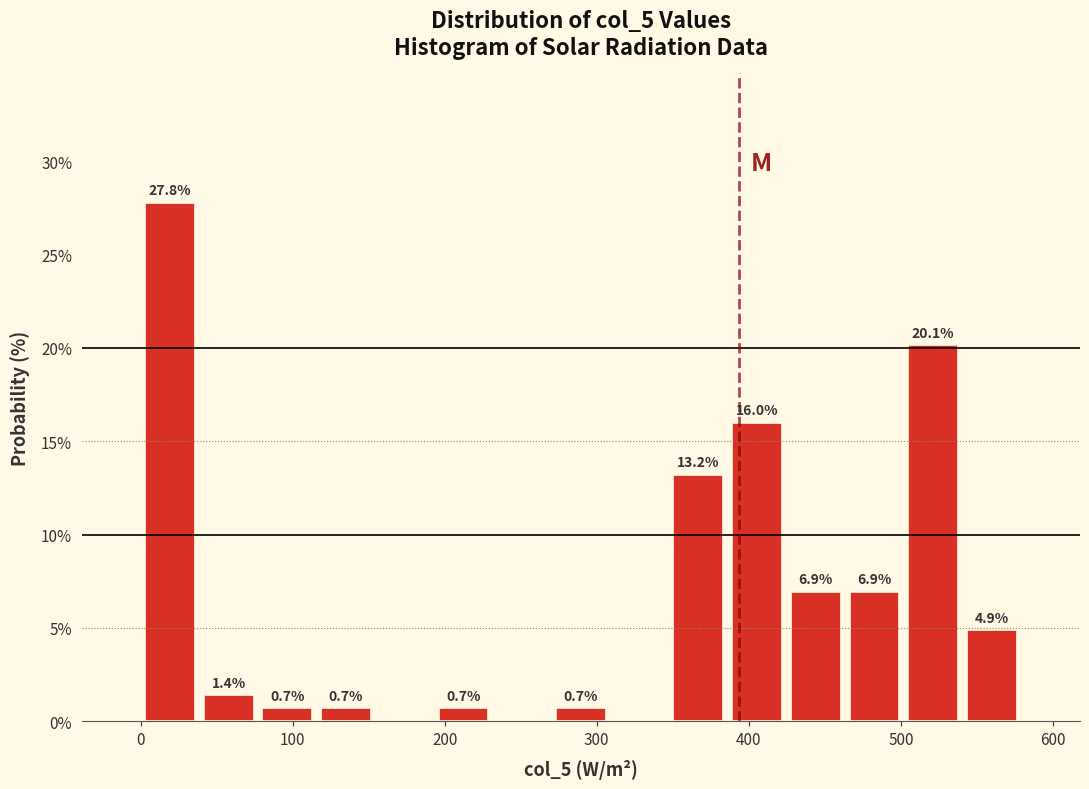

Around what value on the x-axis is the tallest bar? Give the approximate position of its centre, as read against the axis.

20